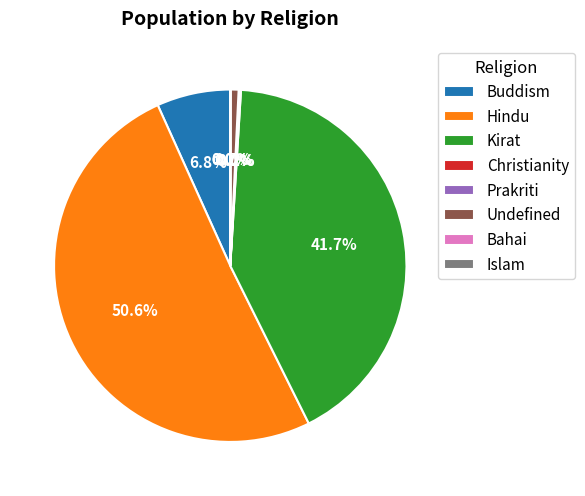

Is the sum of Undefined and Hindu greater than half?

Yes